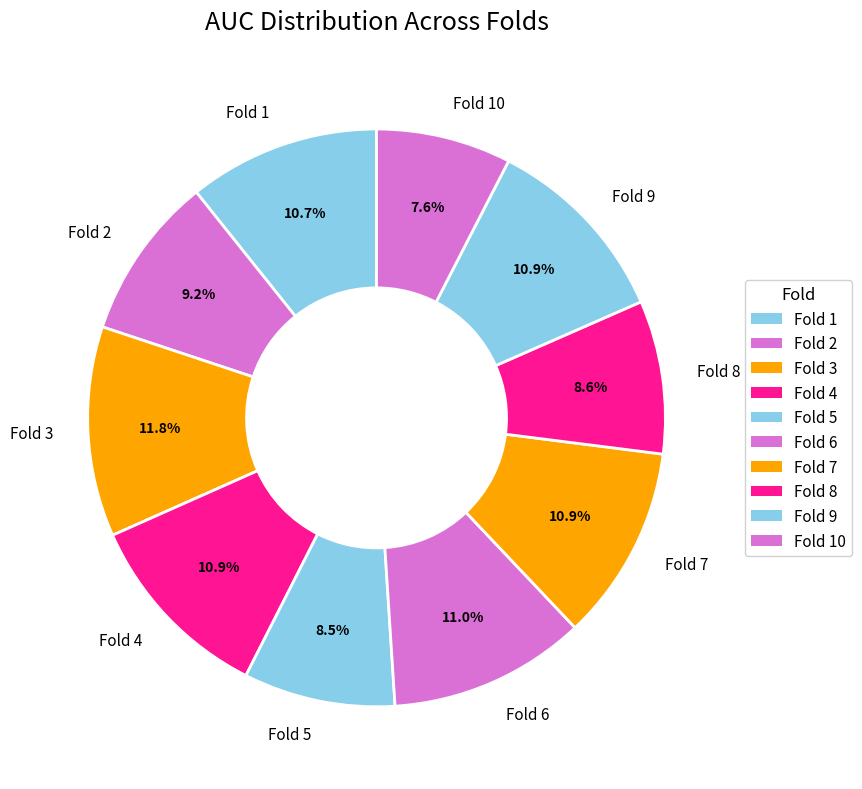

What is the total percentage of Fold 5 and Fold 6?

19.5%